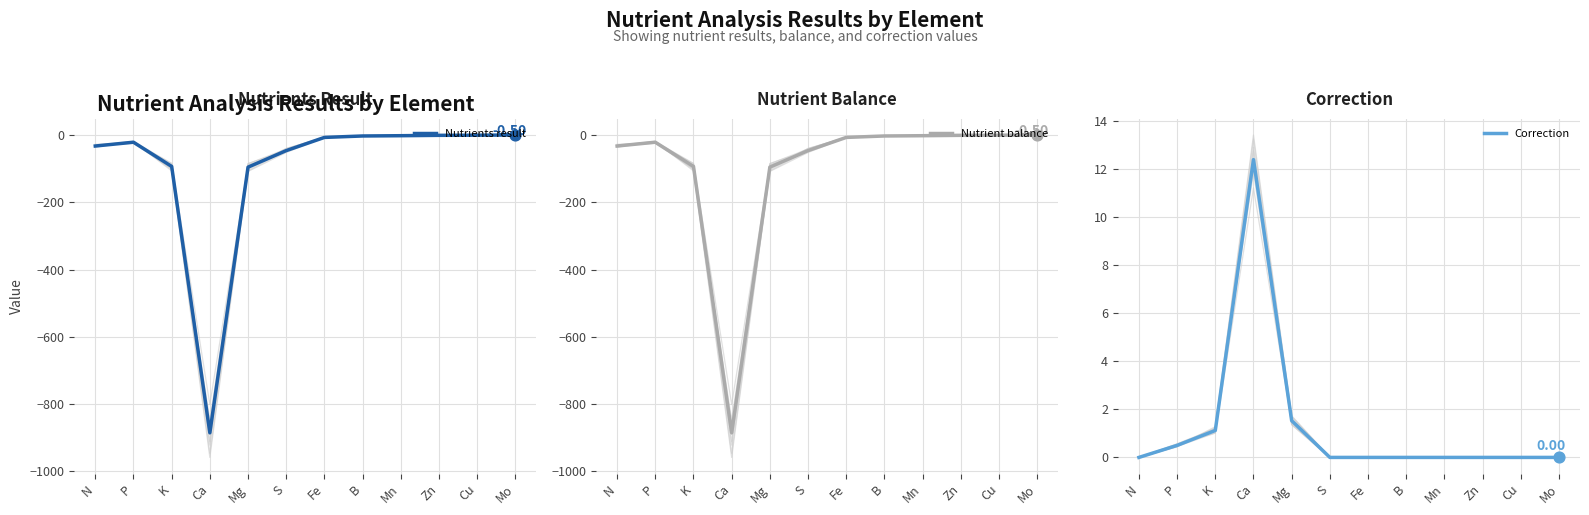

At which category is the sum across all series the highest?

Mo